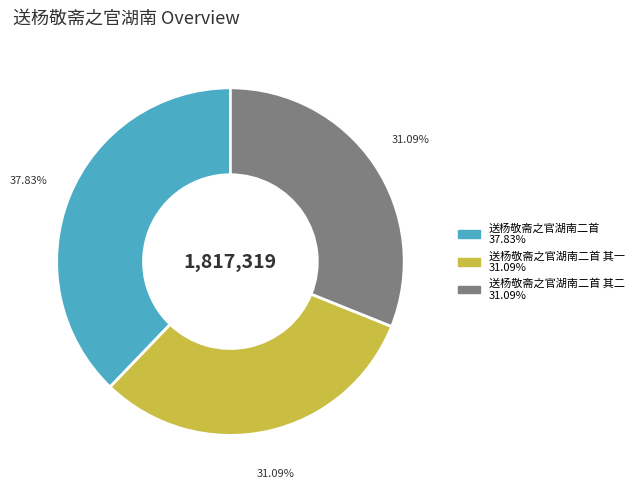

Is there any slice that represents more than half of the pie?

No